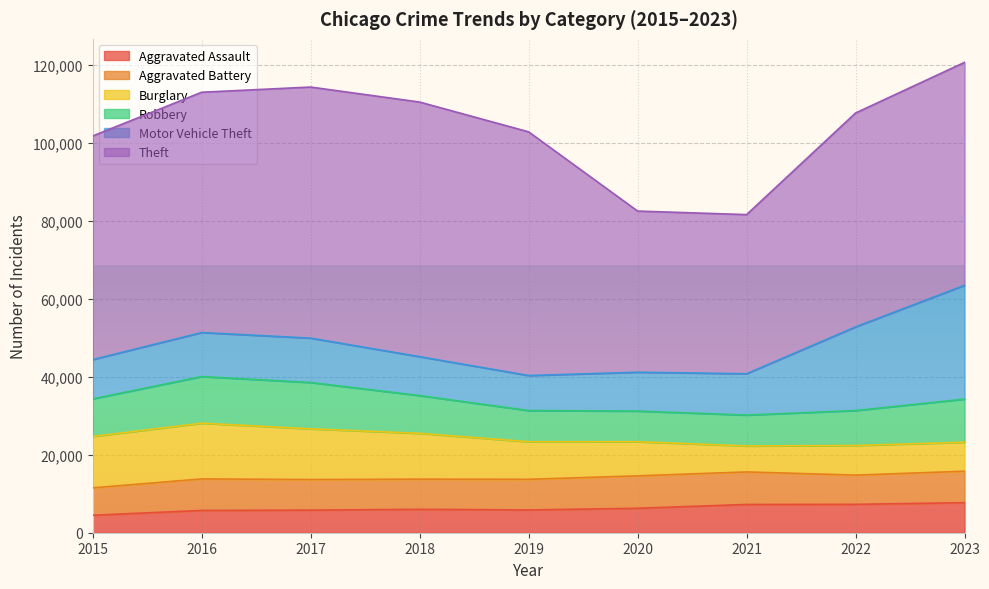

What is the difference between the maximum and minimum values in the Theft series?

24482